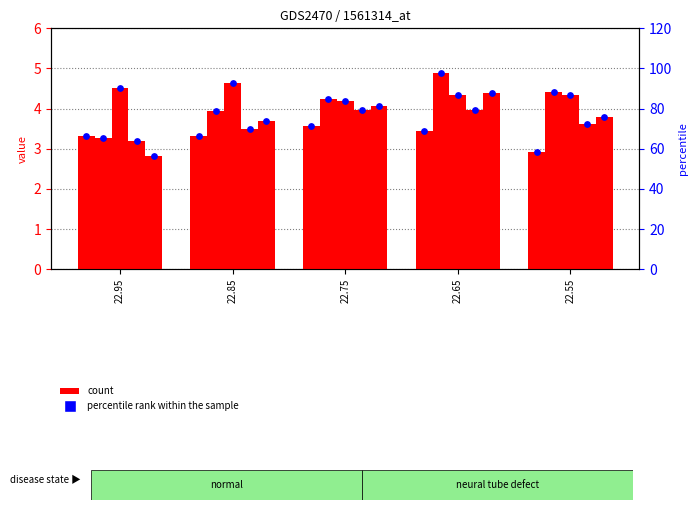

Which has a higher value, 22.85 or 22.95?

22.85